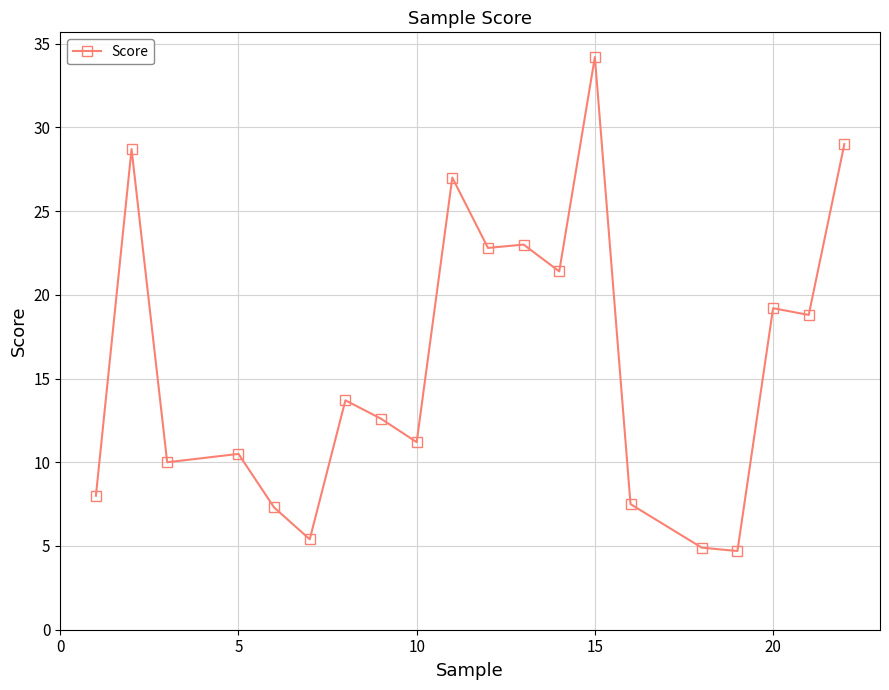

What is the value of the 3rd point from the left?

10.0